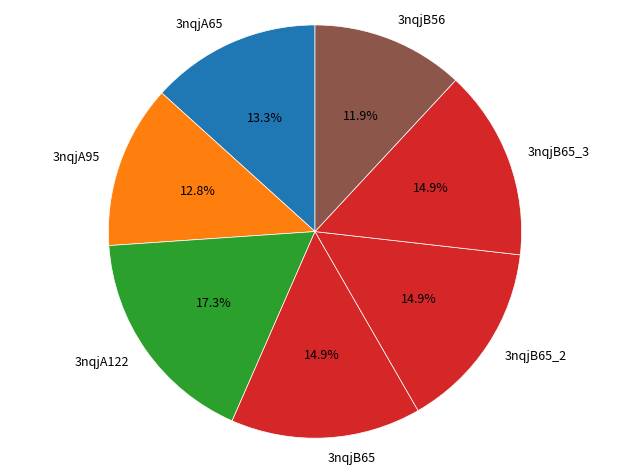

Between 3nqjA95 and 3nqjB65_3, which is larger?

3nqjB65_3